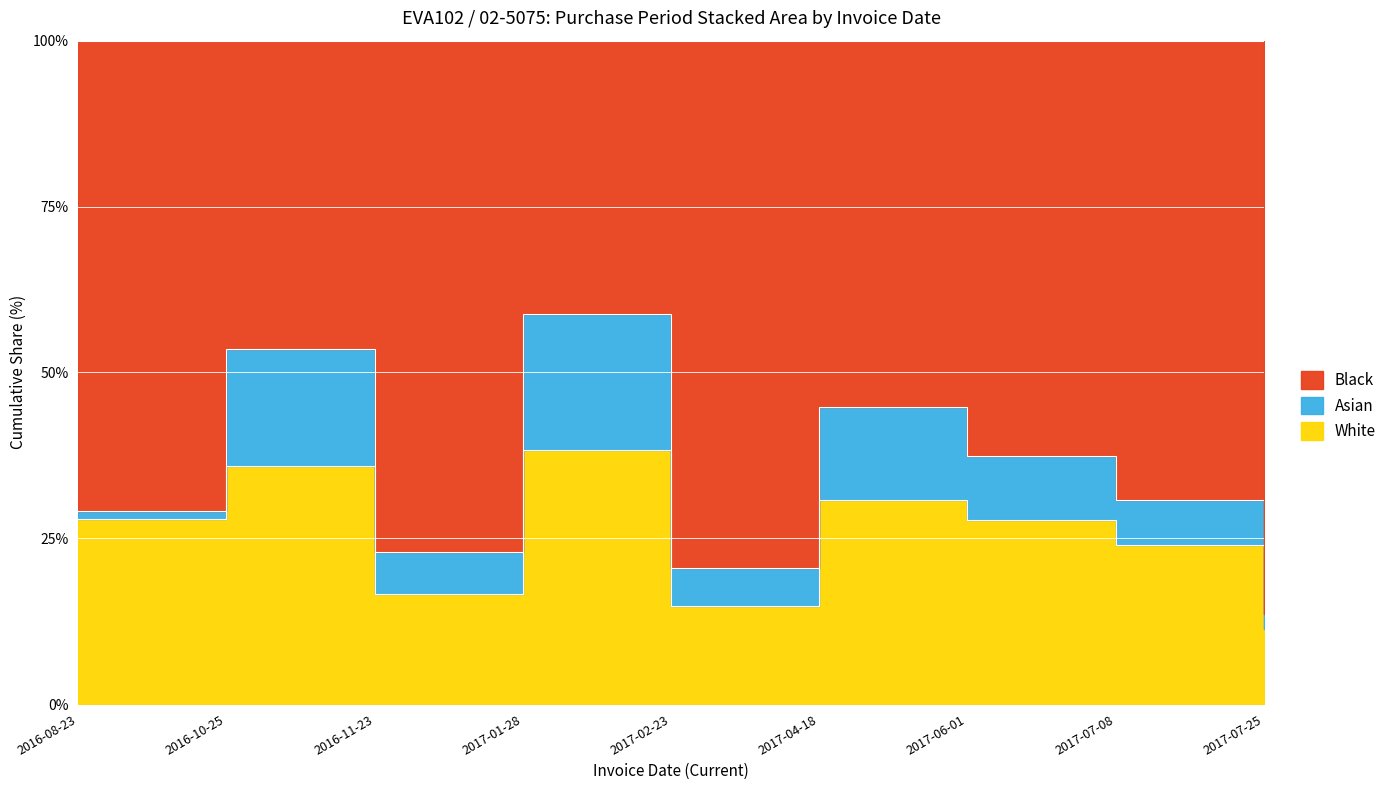

At which label is the value closest to 36?

2017-06-01